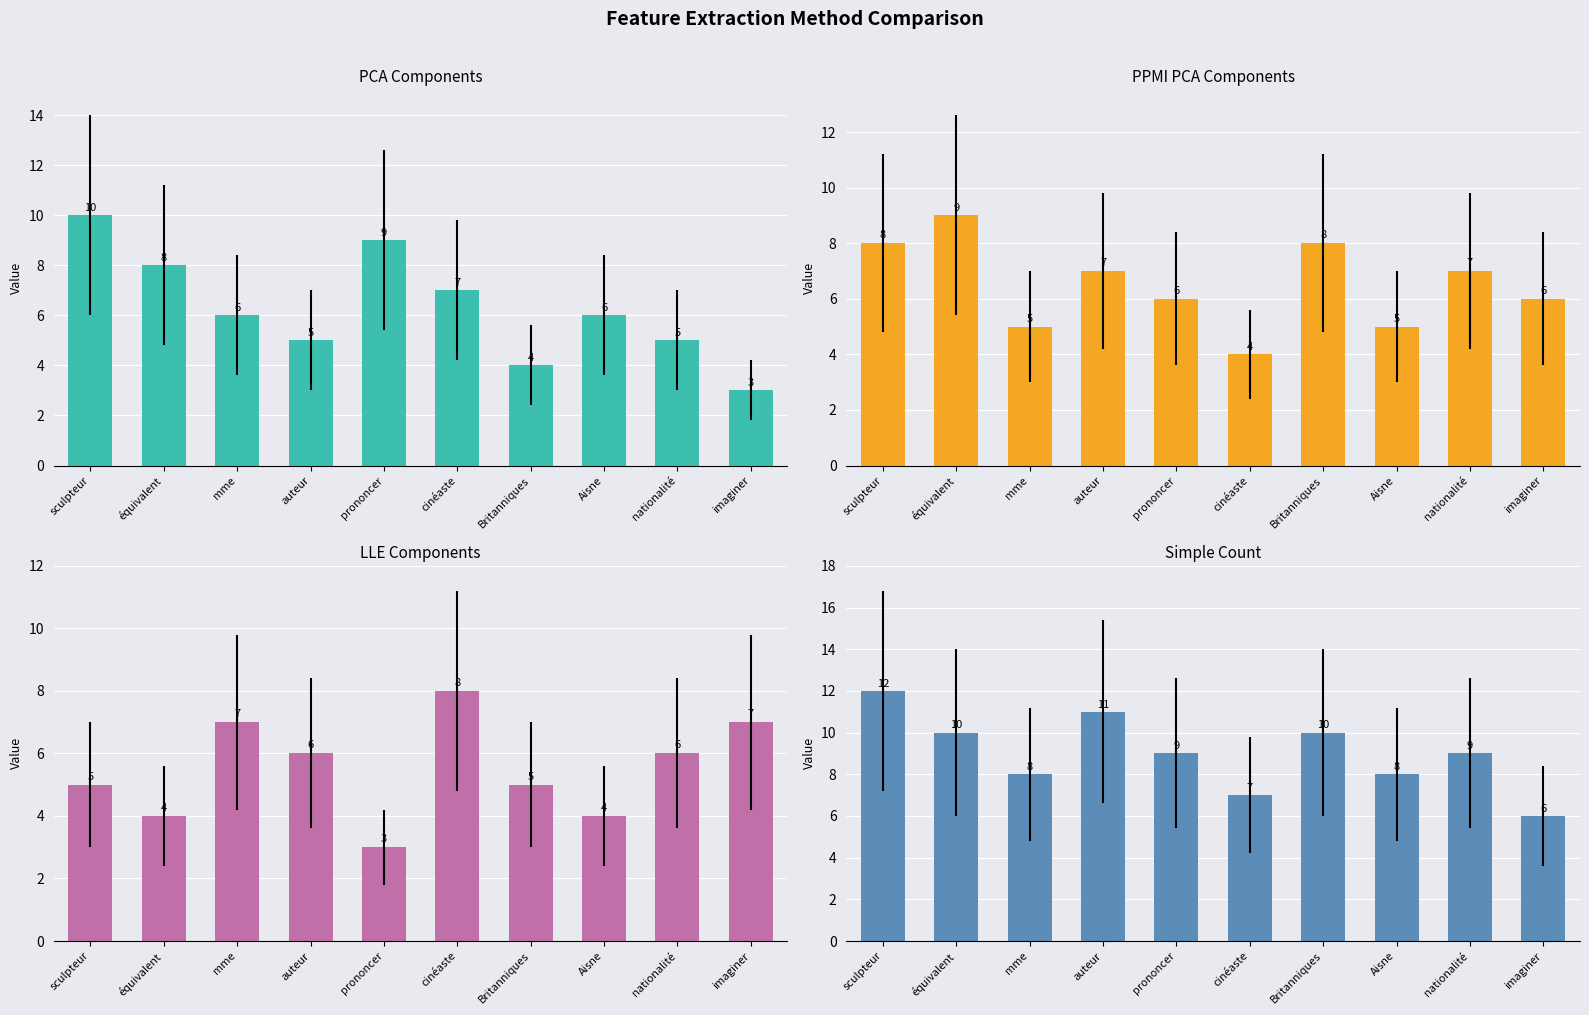

Which series has the largest total across all categories?

simpleCount